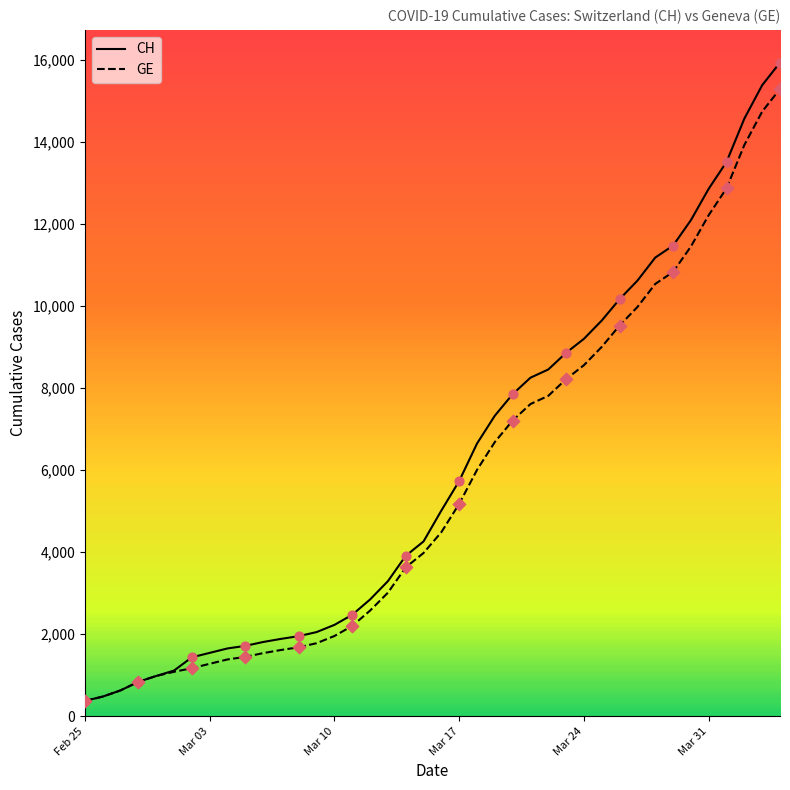

What is the lowest value of the CH series?

375